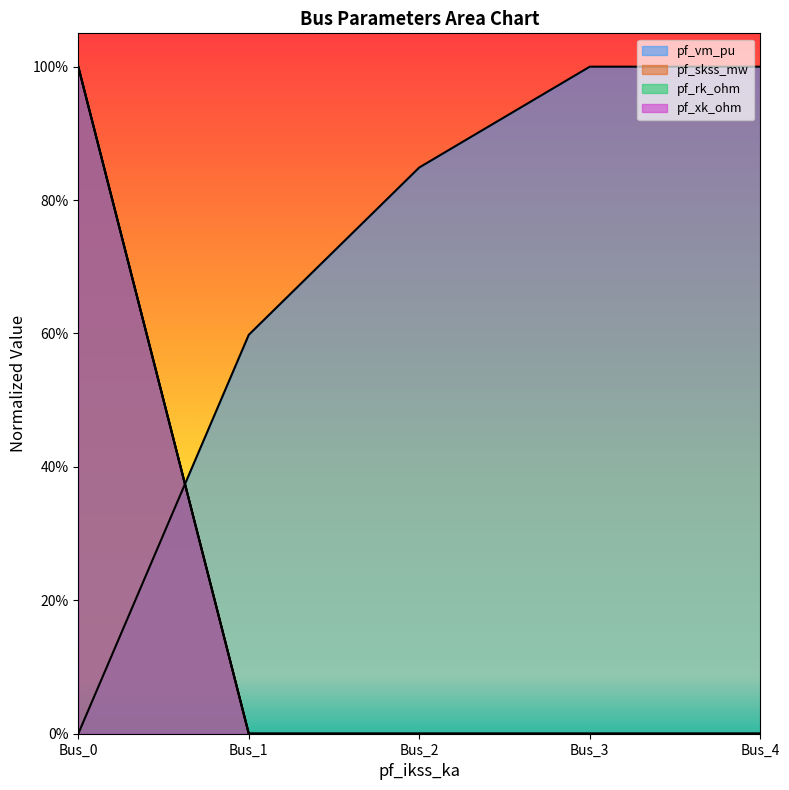

Between Bus_0 and Bus_3, which series saw the biggest shift?

pf_vm_pu